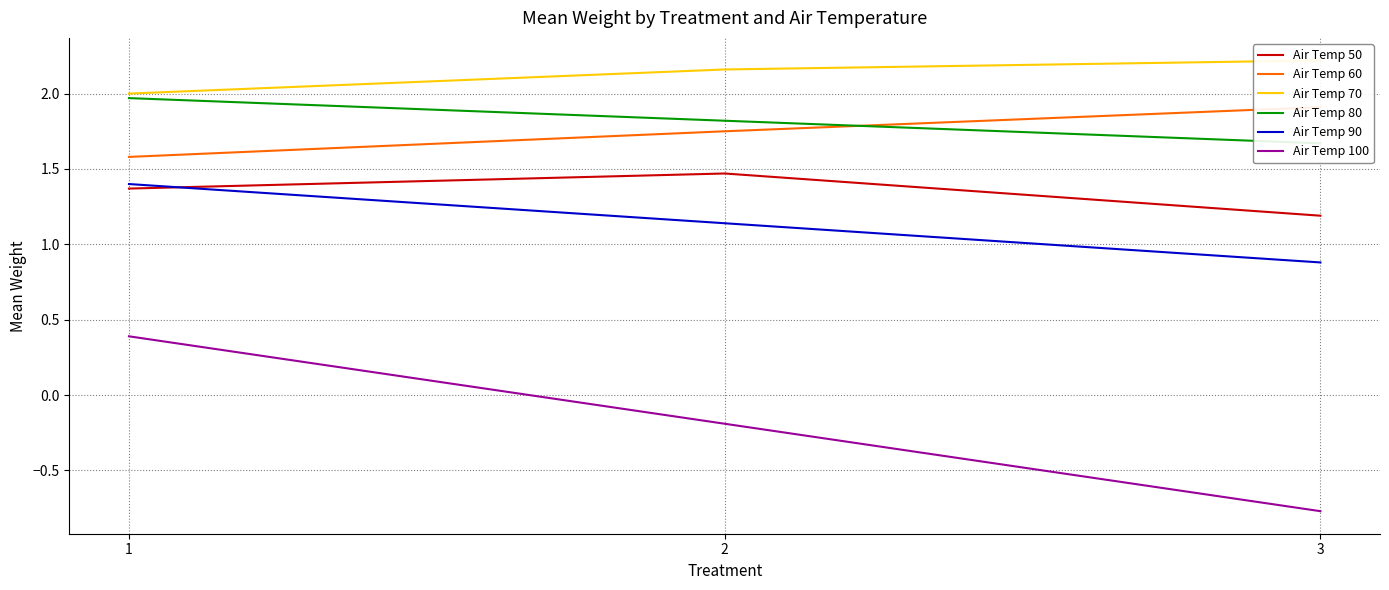

What is the difference between the Air Temp 100 values at 2 and 3?

0.6